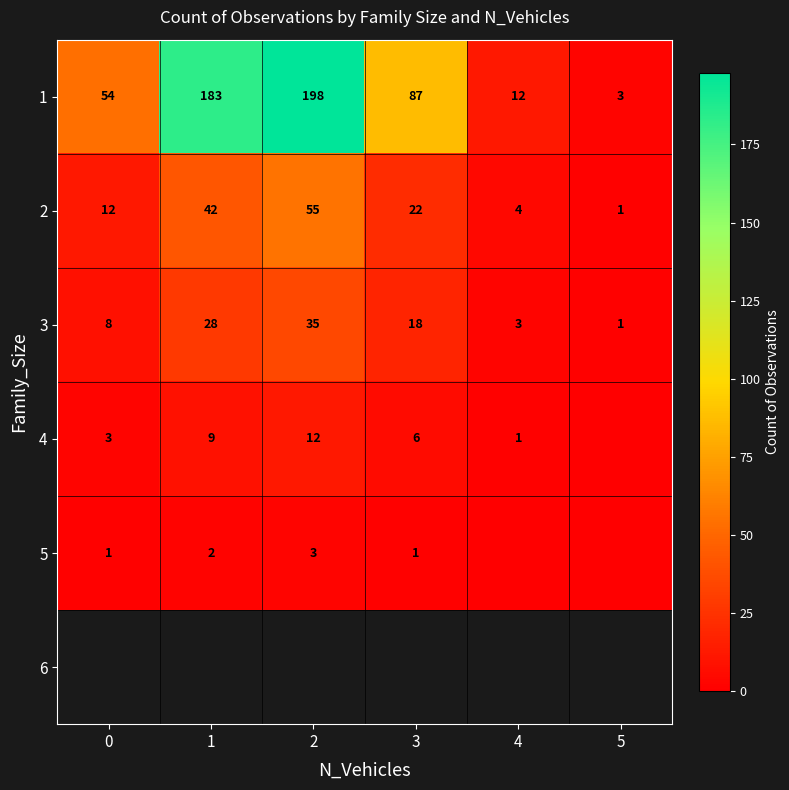

What is the difference between the second highest and minimum values in the 3 series?

27